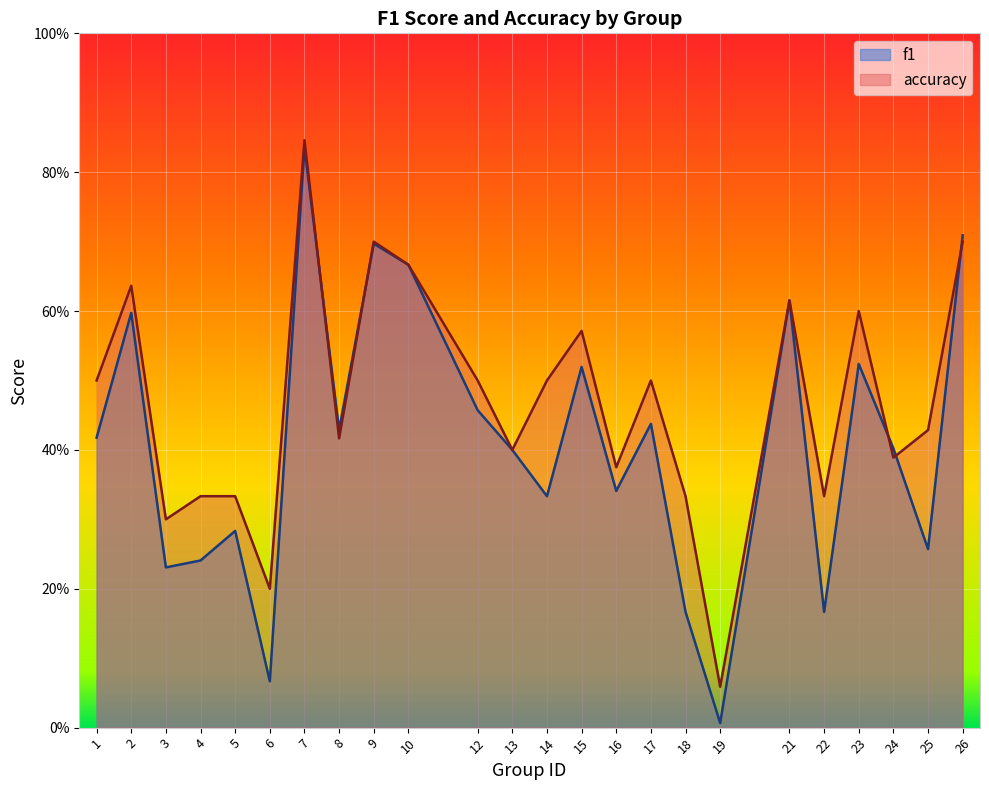

What are all the series names shown in the legend?

f1, accuracy